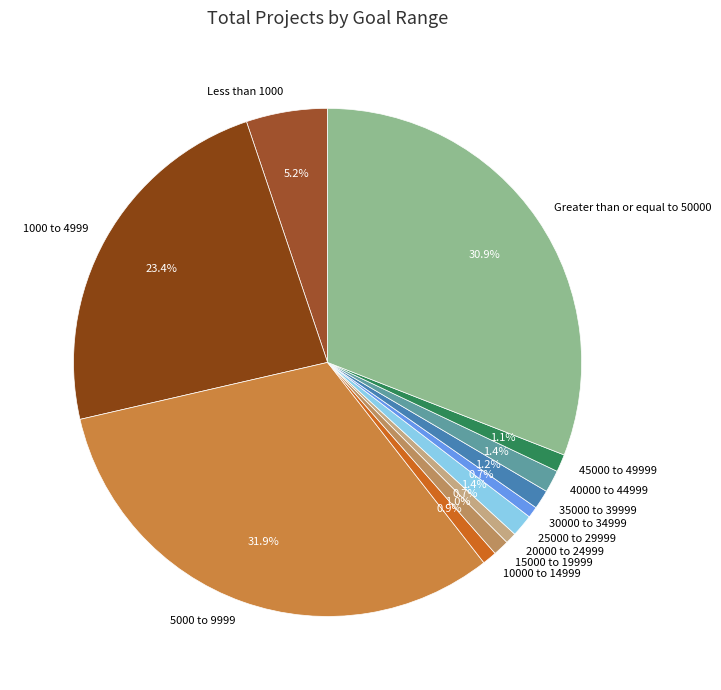

To the nearest percent, what is the average slice percentage?

8%